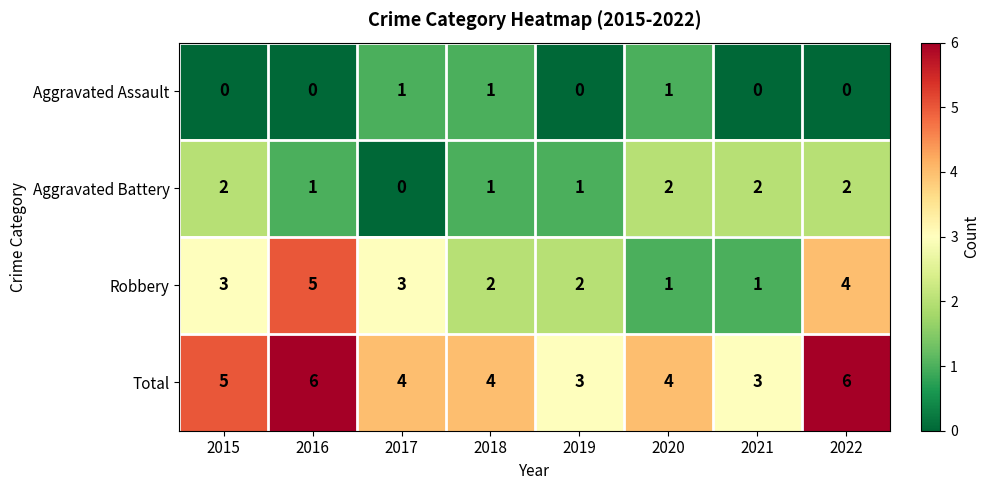

Which series has the largest total across all categories?

Total